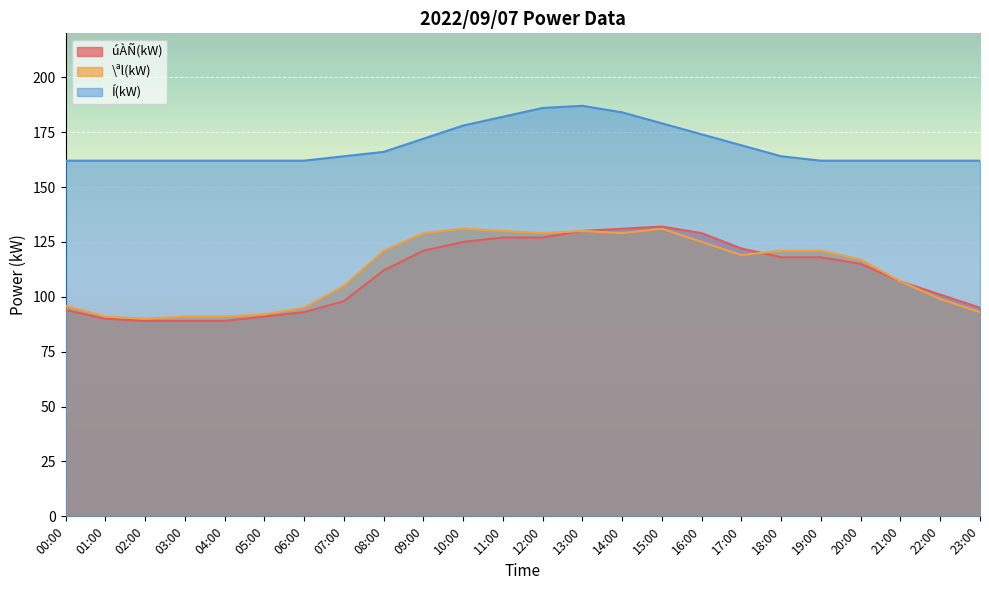

What is the difference between the highest and lowest values at 23:00?

69